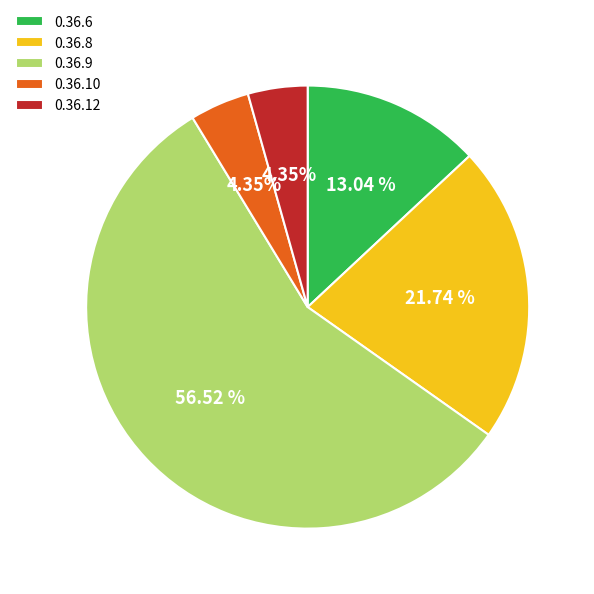

What percentage is the 0.36.6 slice, to the nearest percent?

13%